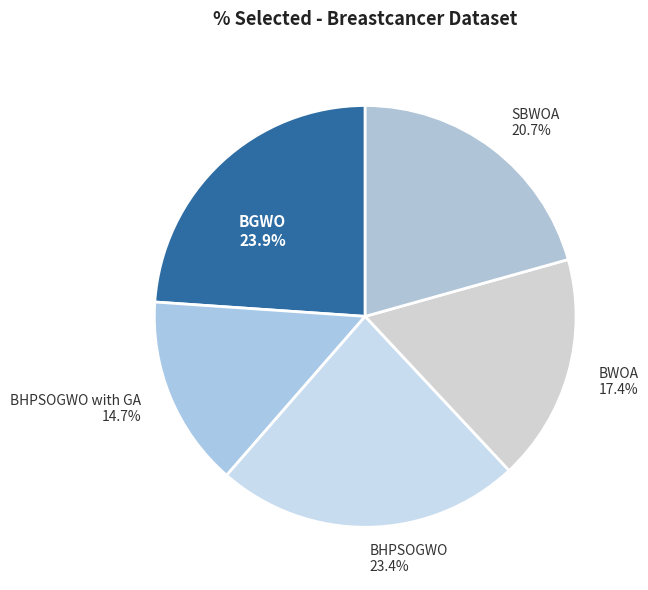

Count the number of slices in the pie.

5